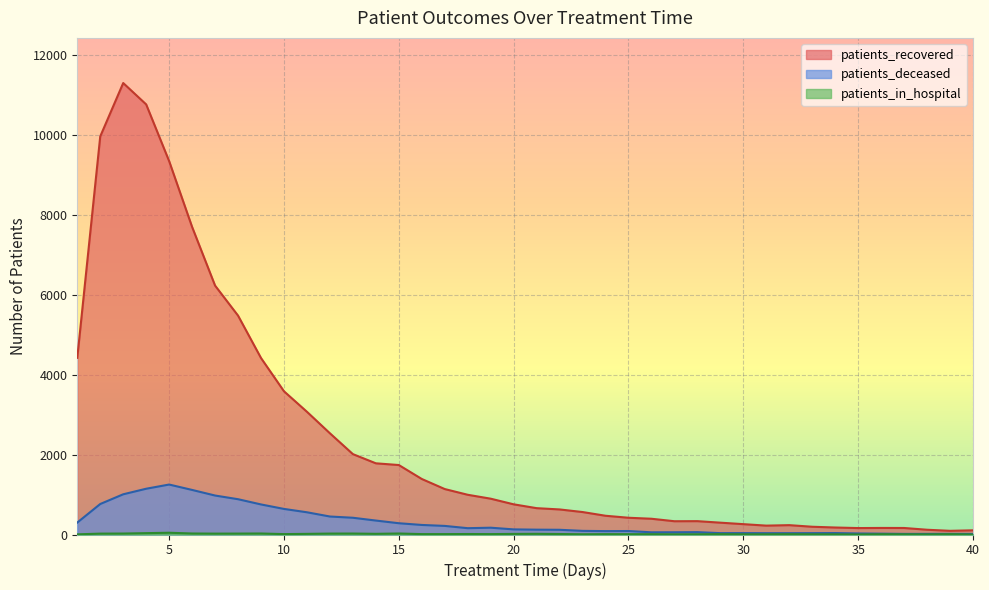

True or false: patients_in_hospital has a value of 45 at 6.

False